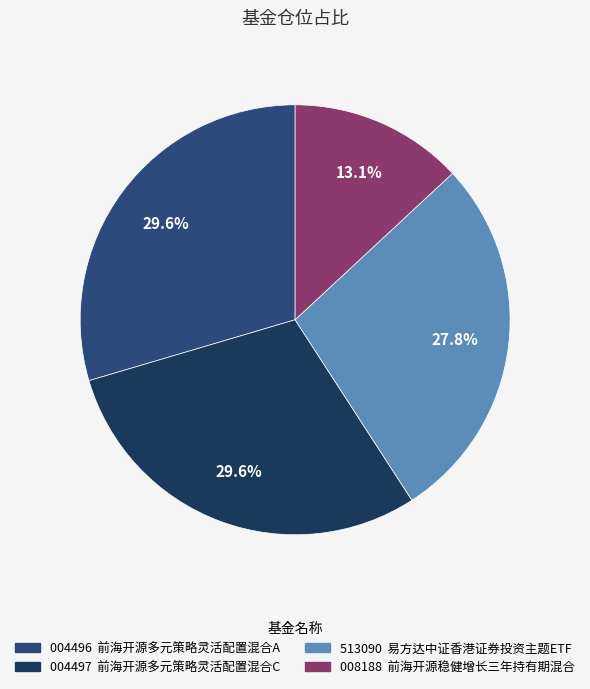

Is there a majority slice in this chart?

No